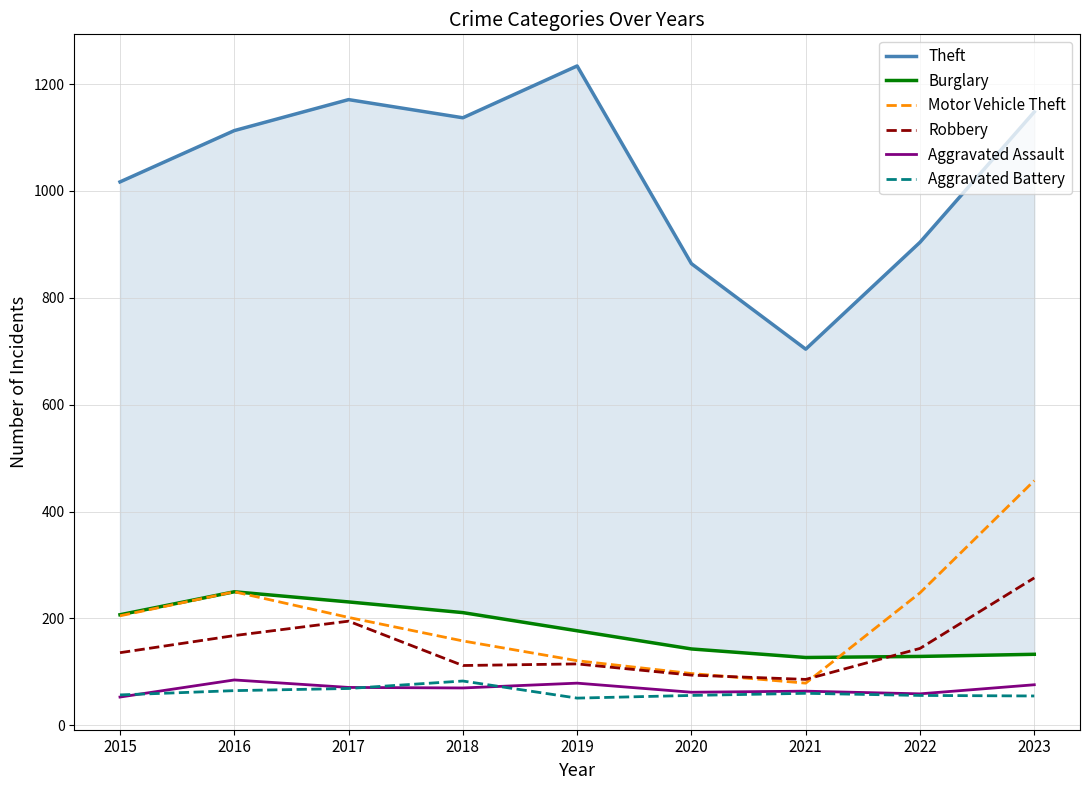

Reading left to right, list all the values displayed in this chart.

Theft: 2015=1017	2016=1113	2017=1171	2018=1137	2019=1234	2020=864	2021=704	2022=904	2023=1148
Burglary: 2015=207	2016=250	2017=231	2018=211	2019=177	2020=143	2021=127	2022=129	2023=133
Motor Vehicle Theft: 2015=205	2016=250	2017=202	2018=158	2019=121	2020=97	2021=79	2022=248	2023=458
Robbery: 2015=136	2016=168	2017=195	2018=112	2019=115	2020=94	2021=86	2022=144	2023=276
Aggravated Assault: 2015=53	2016=85	2017=71	2018=70	2019=79	2020=62	2021=64	2022=59	2023=76
Aggravated Battery: 2015=57	2016=65	2017=69	2018=83	2019=51	2020=56	2021=60	2022=56	2023=55